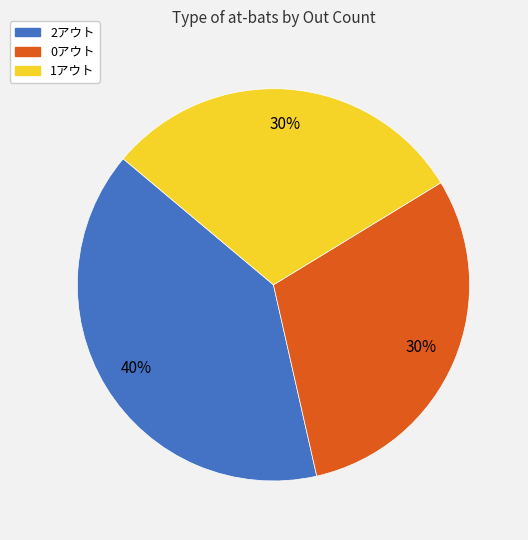

To the nearest percent, what is the combined percentage of 0アウト and 2アウト?

70%